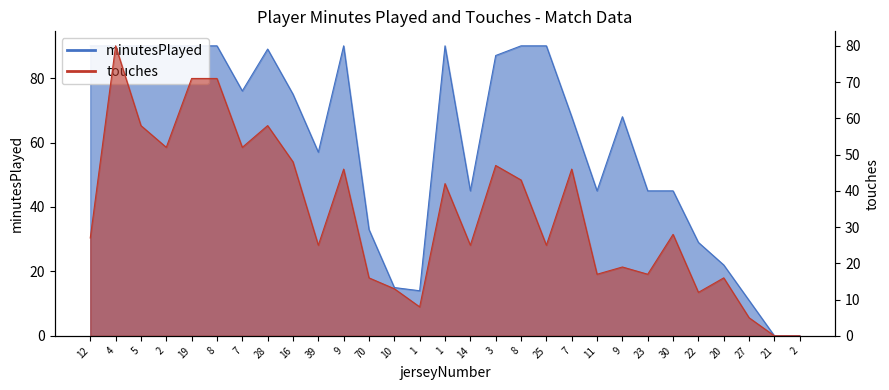

At which category does the chart reach its peak across all series?

12